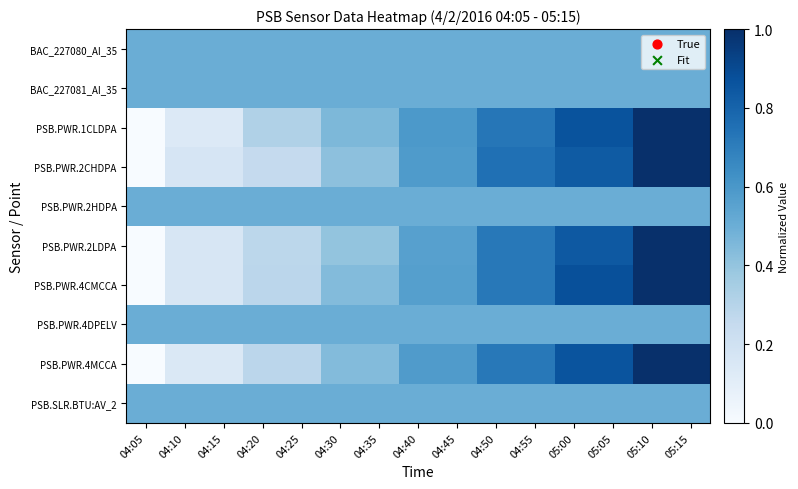

What is the spread (max minus min) of values at 04:35?

0.1